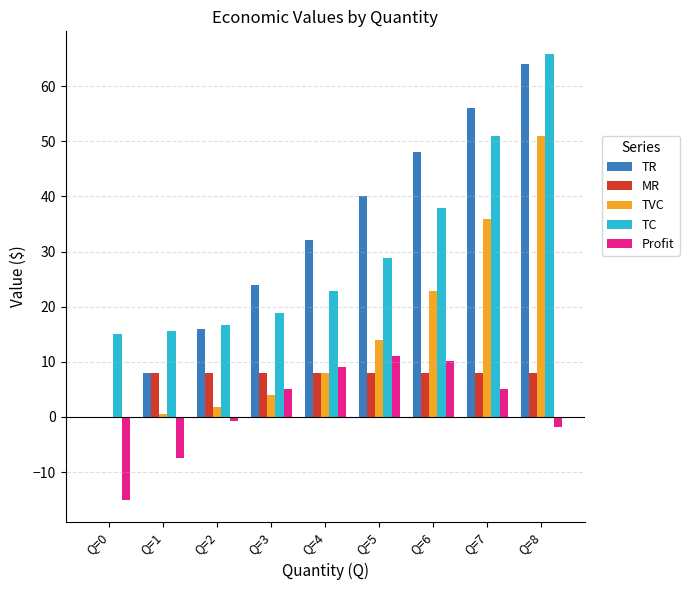

True or false: TC has a value of 5.0 at Q=4.

False